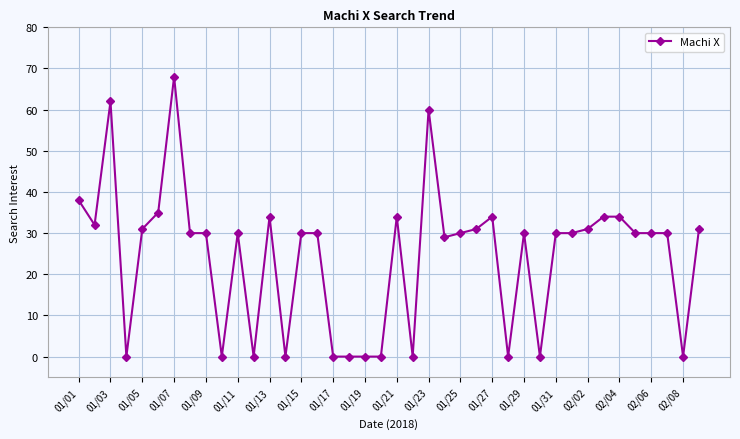

Reading left to right, transcribe all the data shown in this chart.

38	32	62	0	31	35	68	30	30	0	30	0	34	0	30	30	0	0	0	0	34	0	60	29	30	31	34	0	30	0	30	30	31	34	34	30	30	30	0	31